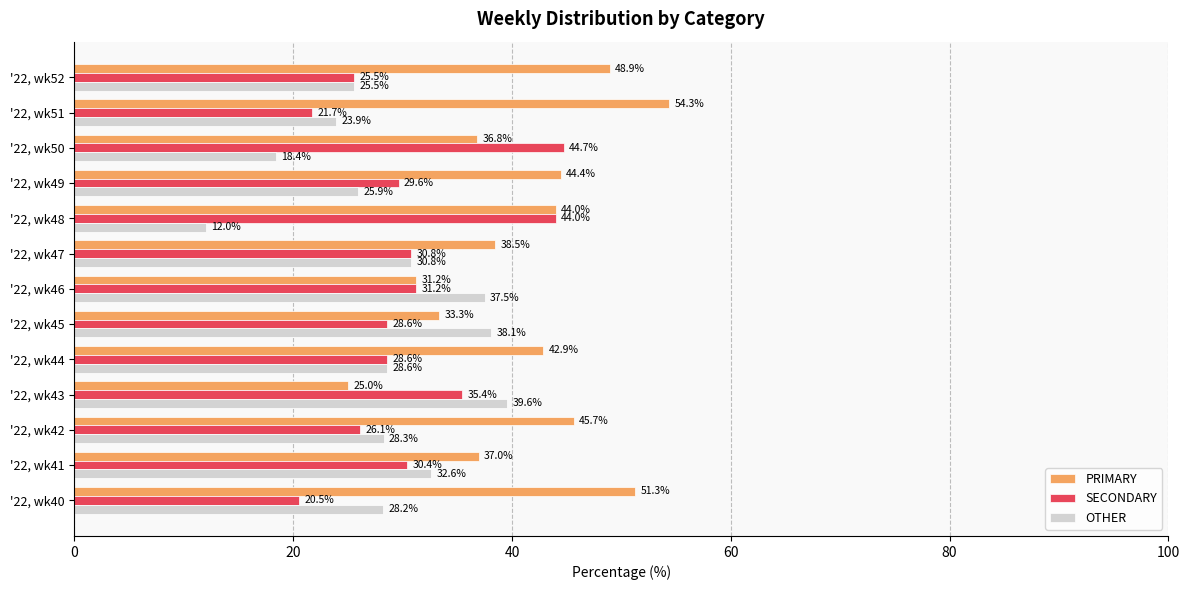

What is the difference between the maximum and minimum values in the SECONDARY series?

24.2